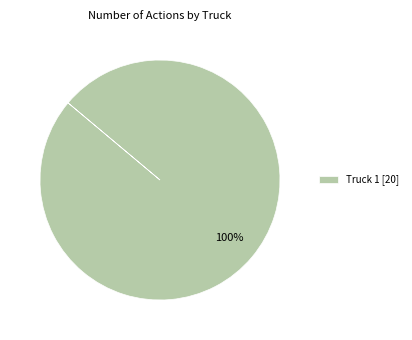

Rank the categories by value from highest to lowest.

Truck 1 [20]